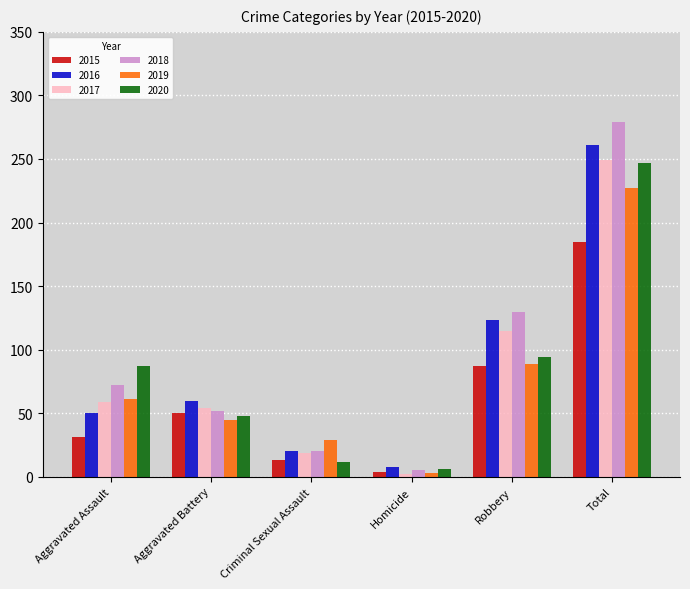

Which label corresponds to the smallest value in the chart?

Homicide